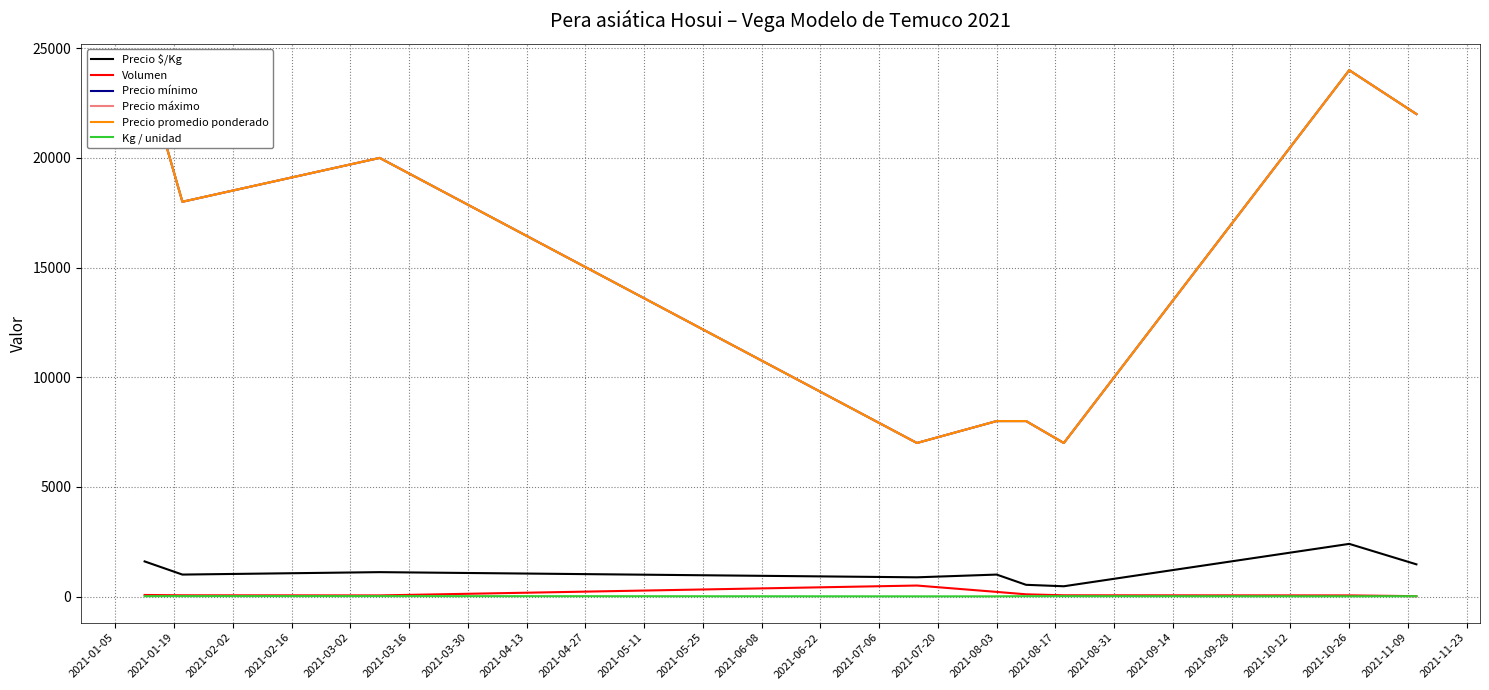

What is the highest value of the Precio promedio ponderado series?

24000